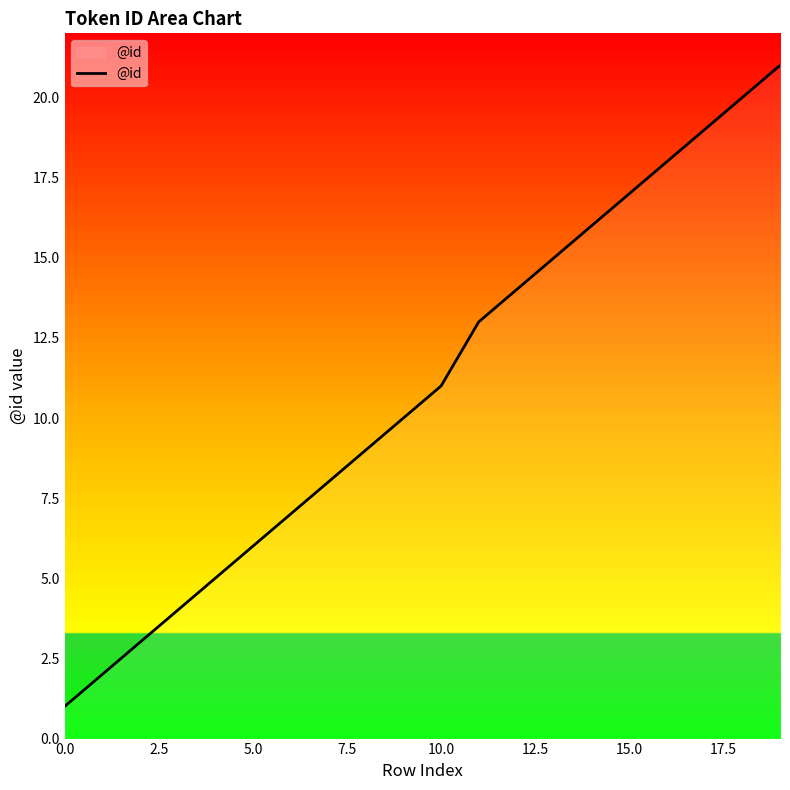

What is the difference between the maximum and minimum values?

20